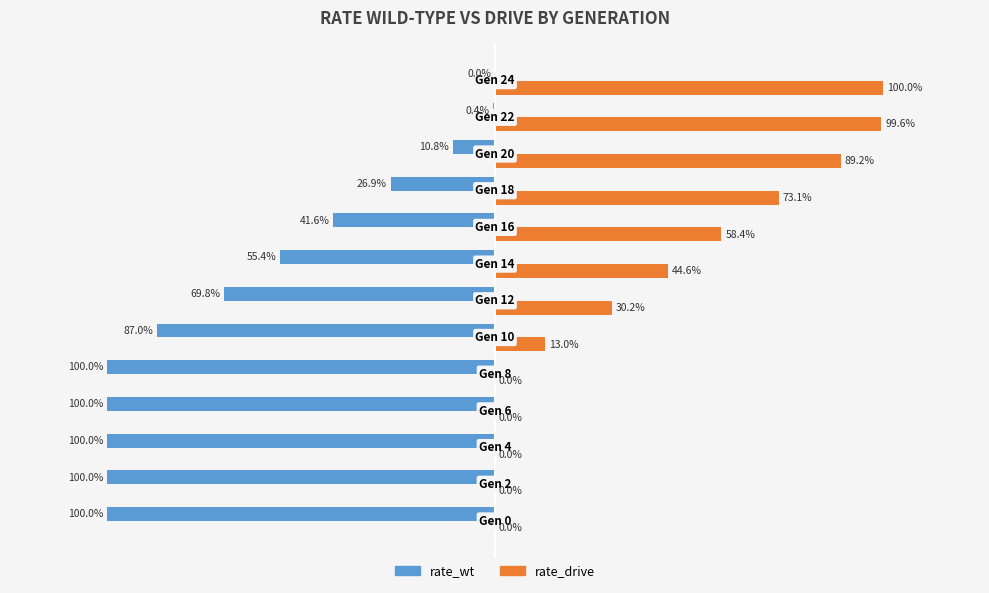

What are all the series names shown in the legend?

rate_wt, rate_drive